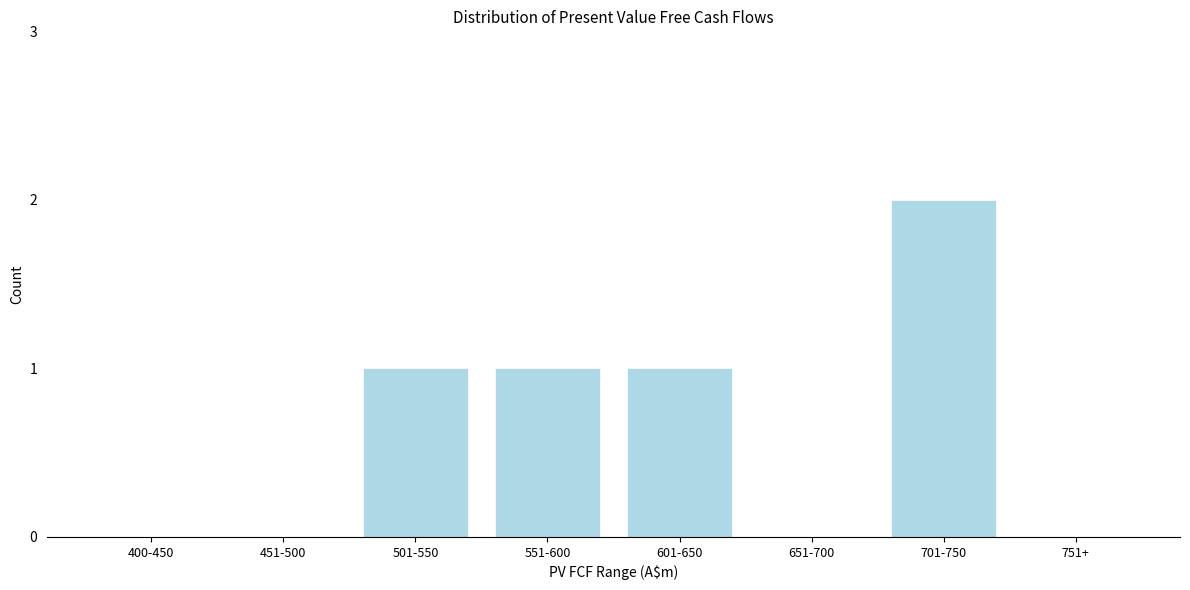

Reading left to right, transcribe all the data shown in this chart.

400-450=0	451-500=0	501-550=1	551-600=1	601-650=1	651-700=0	701-750=2	751+=0